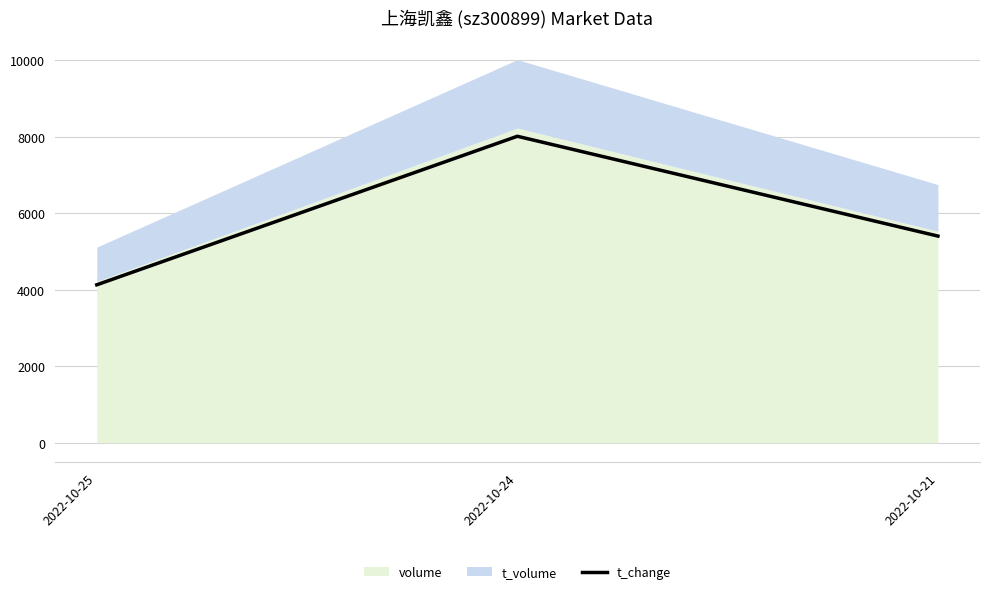

What is the value of the 1st point from the left?

4128.6